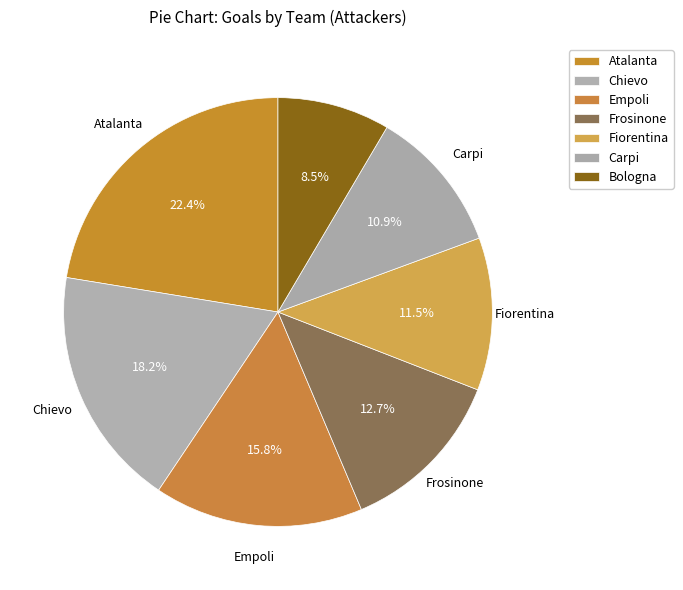

Which slice is the largest?

Atalanta